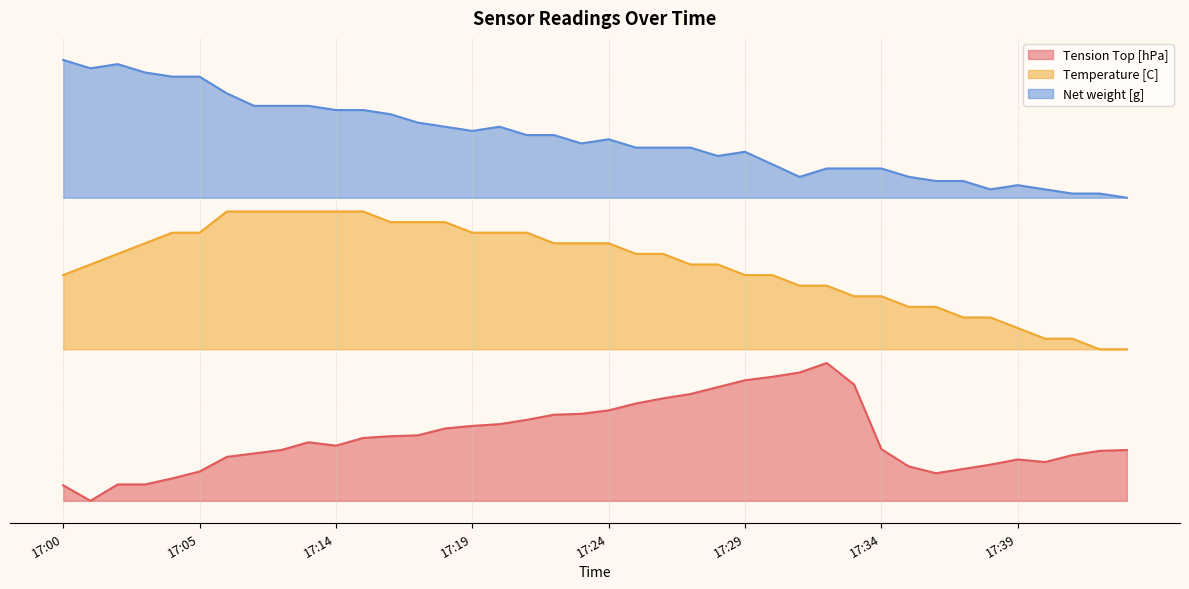

Does the chart have visible grid lines?

Yes